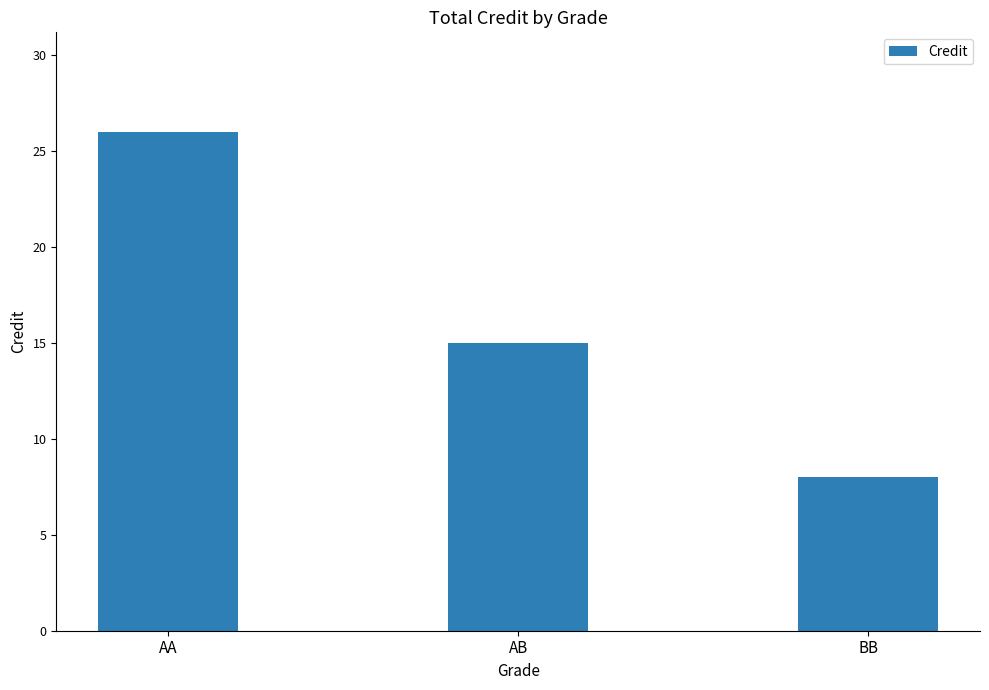

What is the label of the 3rd bar from the left?

BB